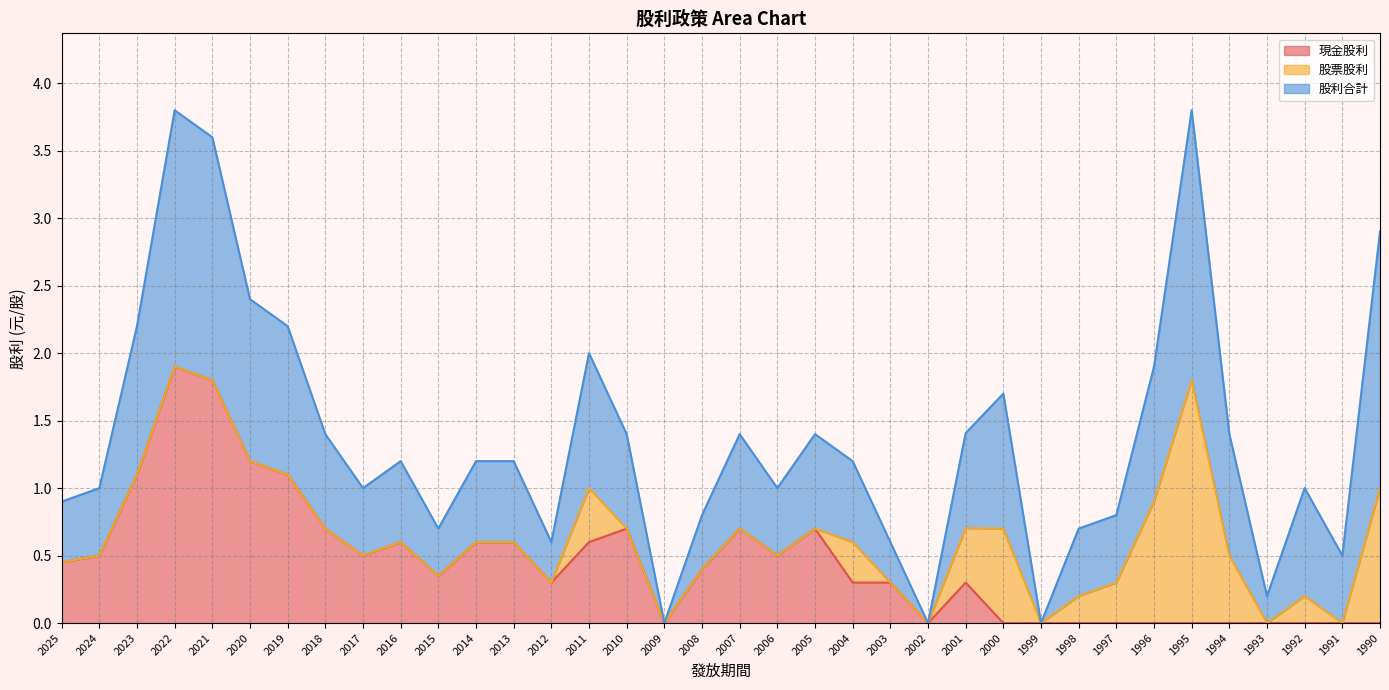

How many lines are shown in the chart?

3